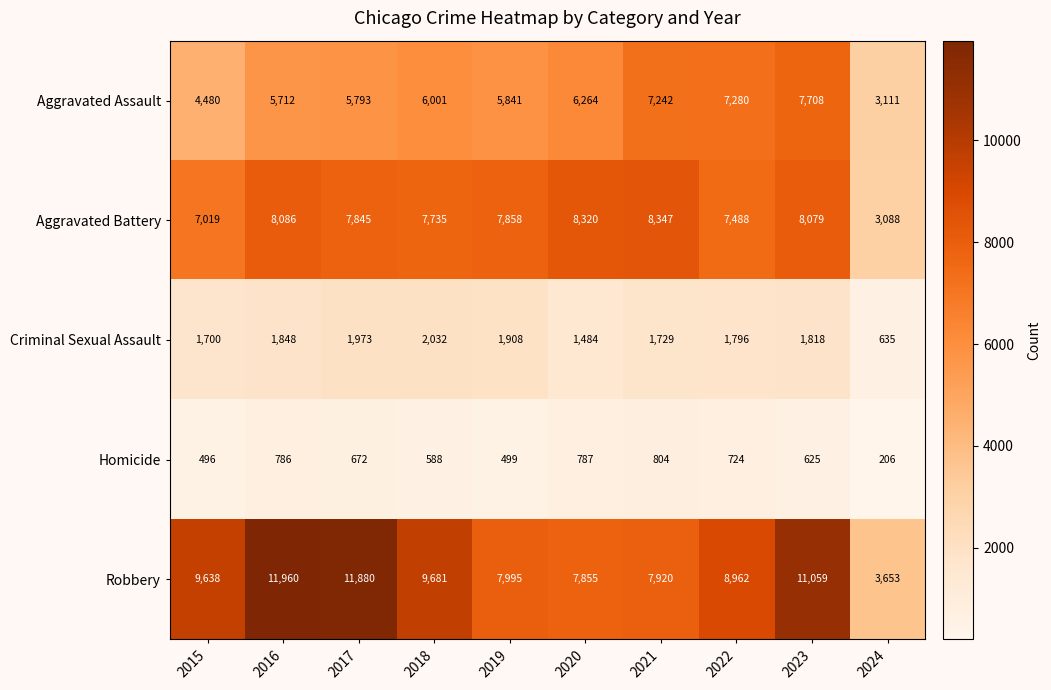

The Aggravated Battery series shows 8079 at 2023. True or false?

True